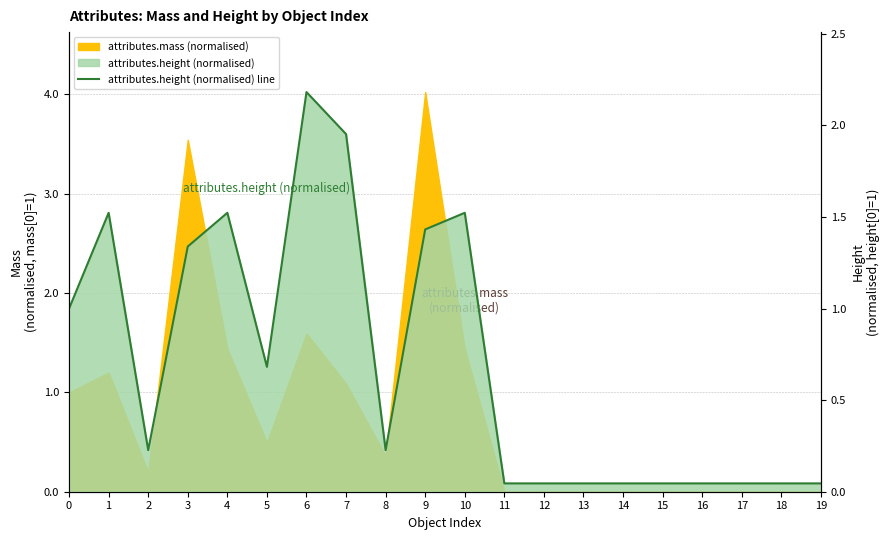

What is the greatest value displayed?

2.2